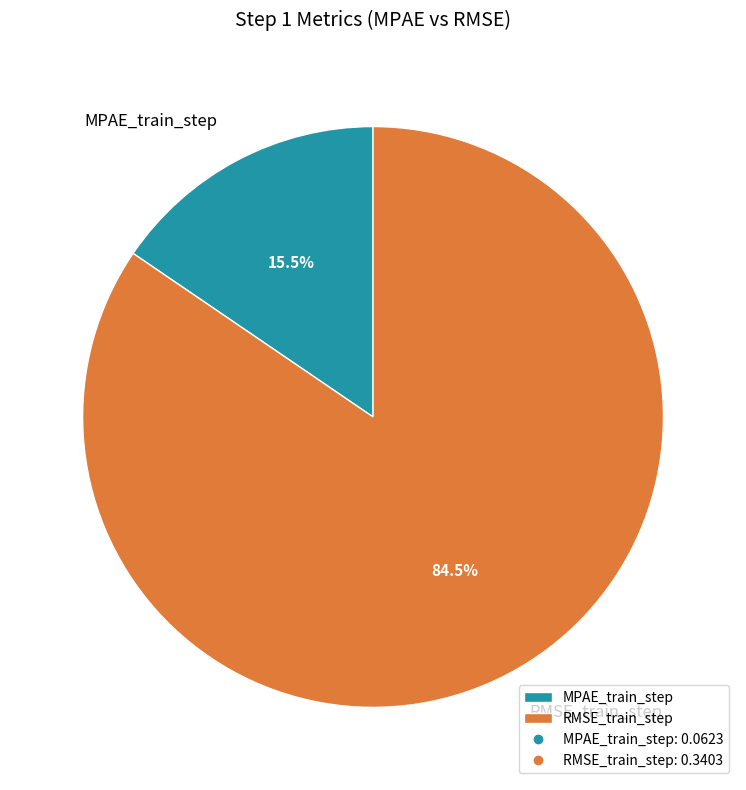

To the nearest percent, what is the combined percentage of RMSE_train_step and MPAE_train_step?

100%